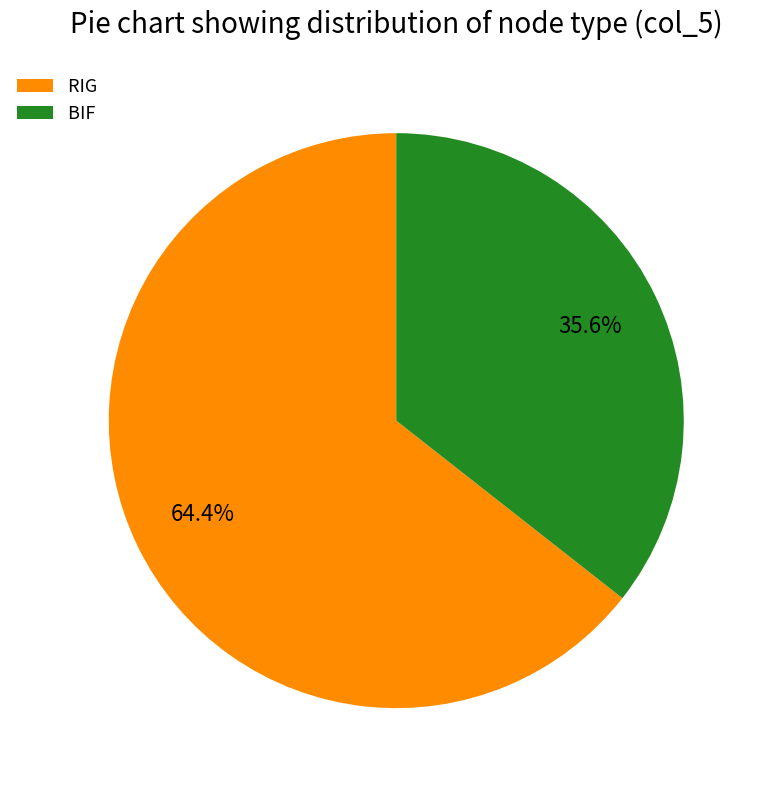

Which has a higher value, RIG or BIF?

RIG